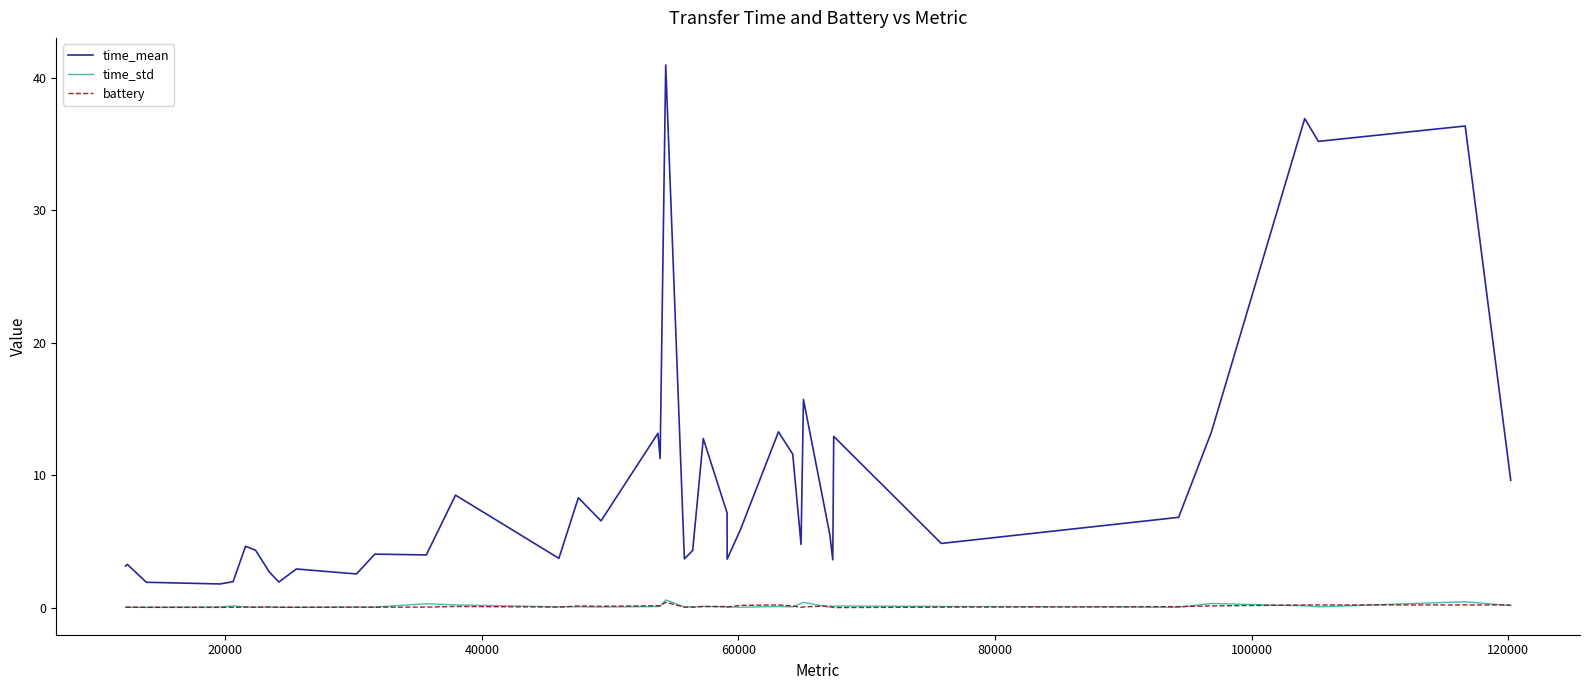

True or false: time_mean and time_std cross at least once.

False